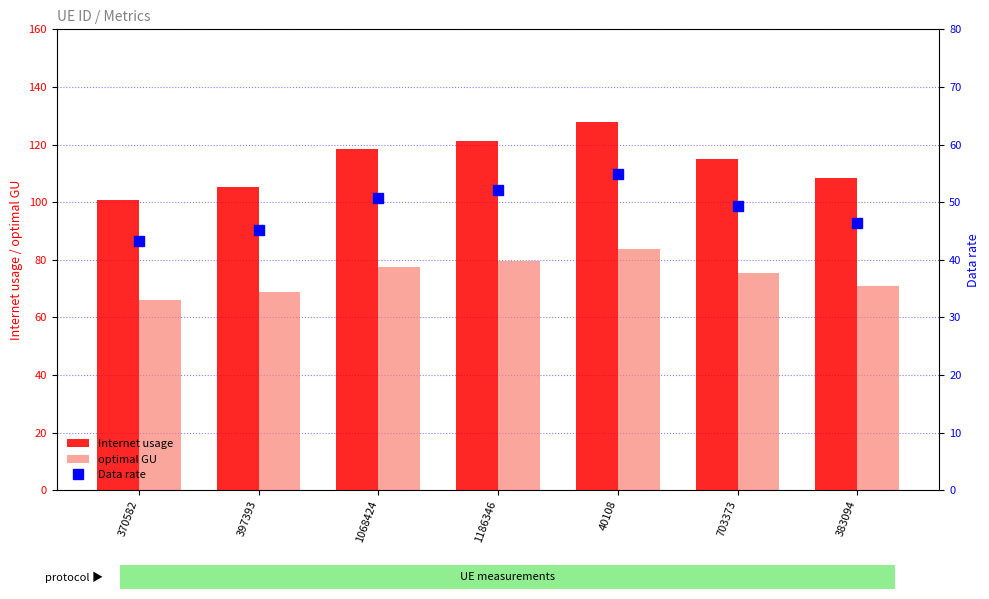

How many distinct data groups are displayed?

3